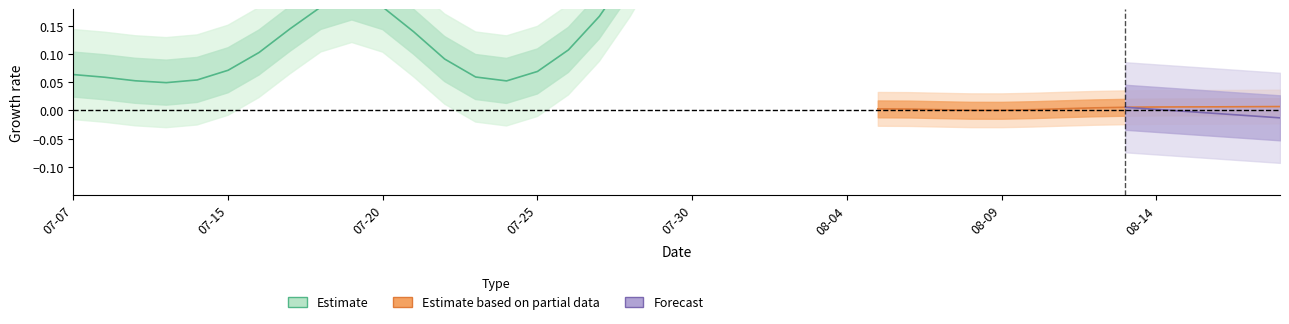

What is the sum of all values?

5.9